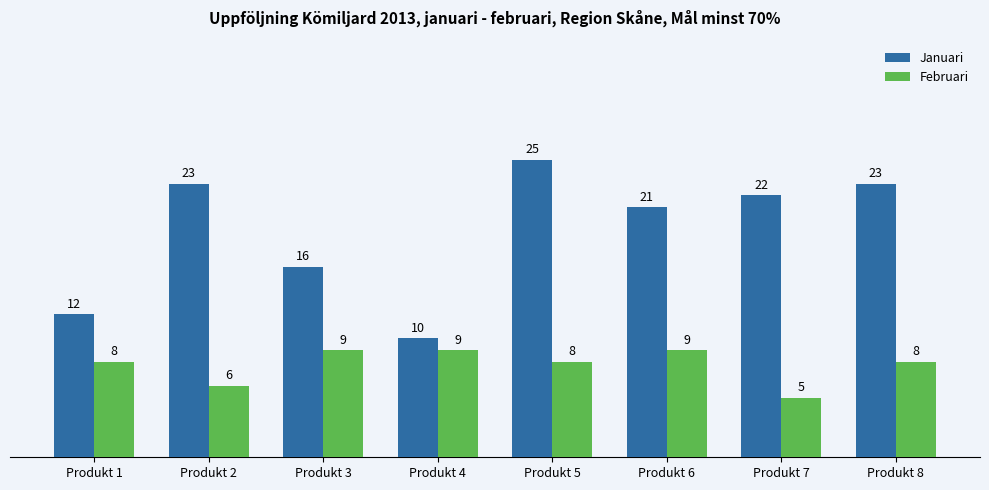

Reading right to left, extract all data points from this chart.

Januari: Produkt 8=23	Produkt 7=22	Produkt 6=21	Produkt 5=25	Produkt 4=10	Produkt 3=16	Produkt 2=23	Produkt 1=12
Februari: Produkt 8=8	Produkt 7=5	Produkt 6=9	Produkt 5=8	Produkt 4=9	Produkt 3=9	Produkt 2=6	Produkt 1=8